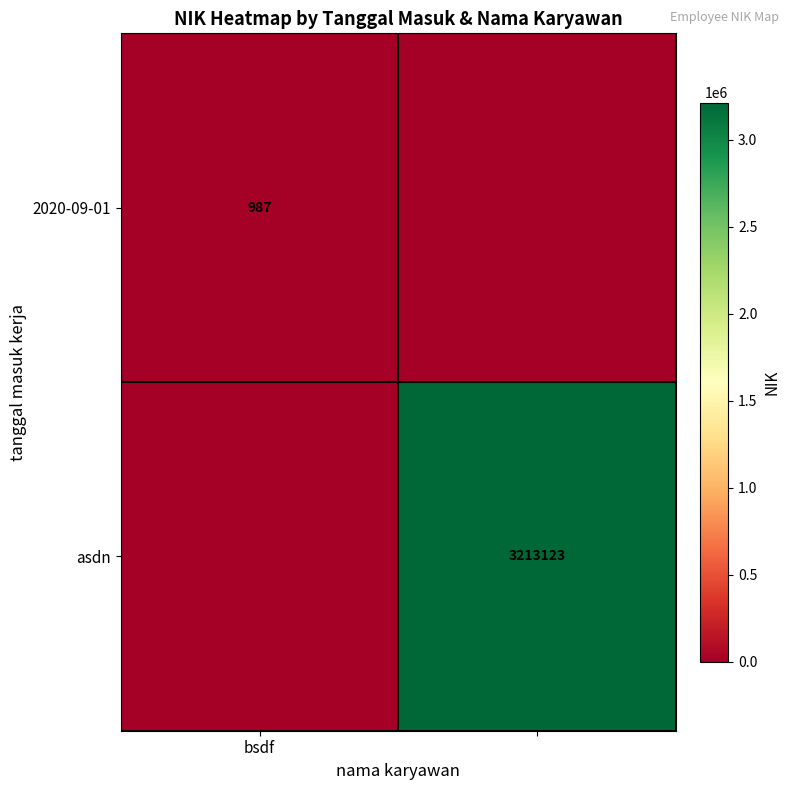

How many positive values does the 2020-09-01 series have?

1